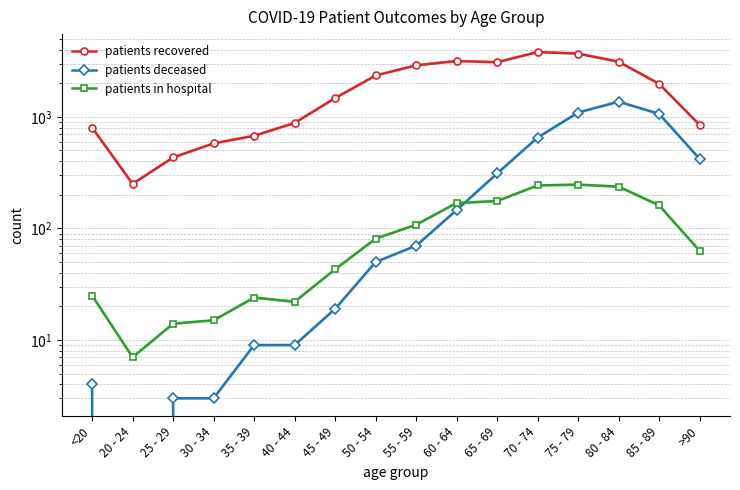

True or false: patients recovered and patients deceased intersect in this chart.

False